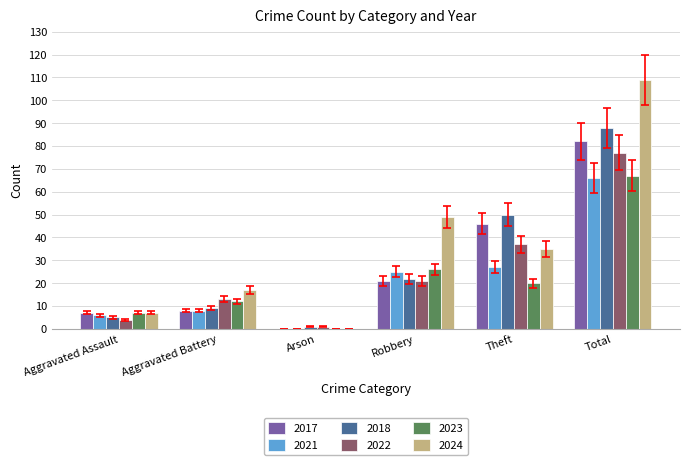

What is the total value across all series at Robbery?

164